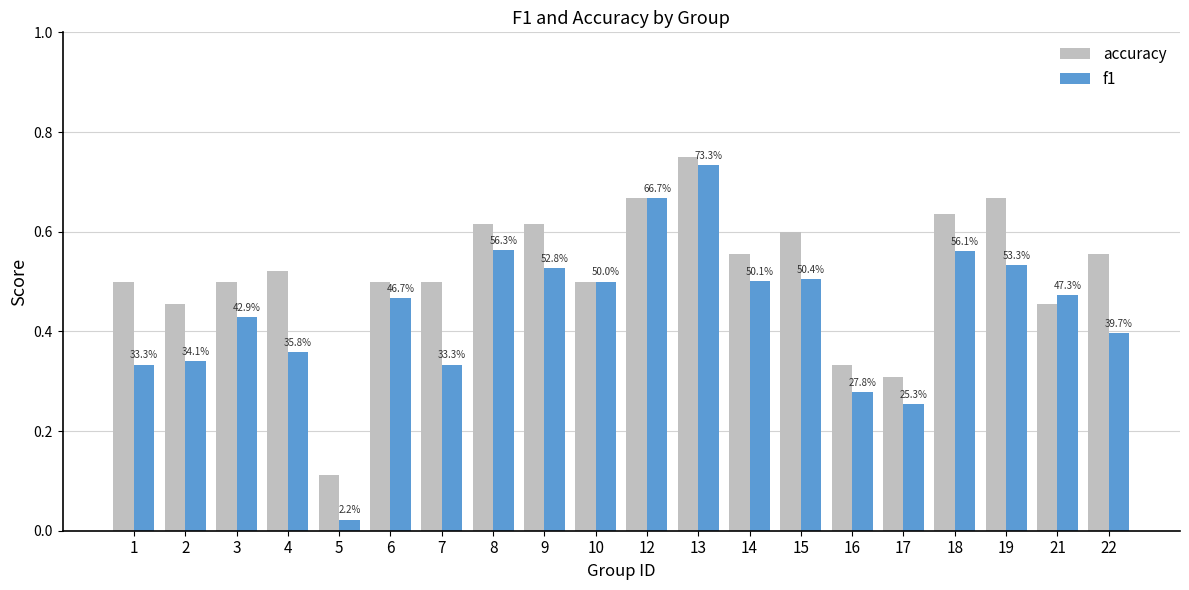

Rank the series at 13 from highest to lowest value.

accuracy, f1